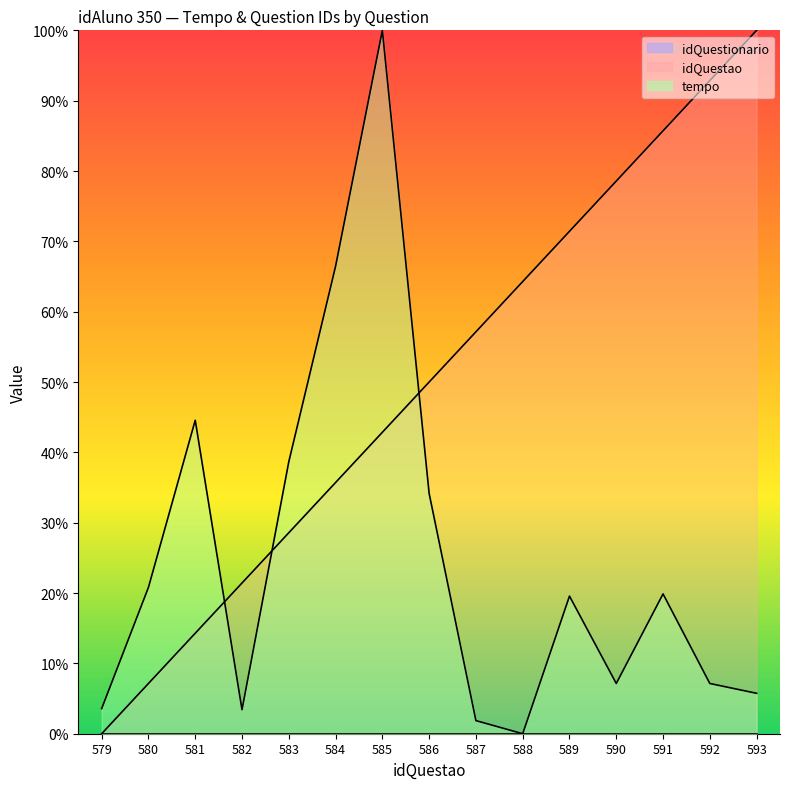

At 587, list the series in order from largest to smallest.

idQuestao, tempo